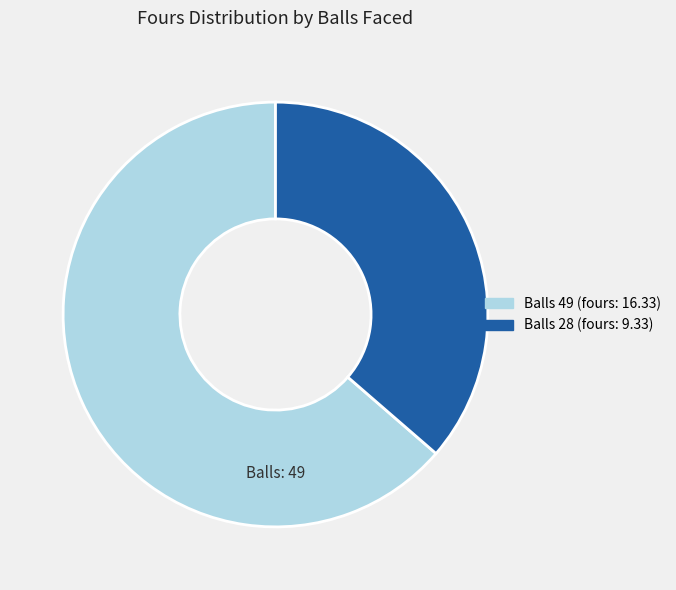

Does any single category account for the majority?

Yes